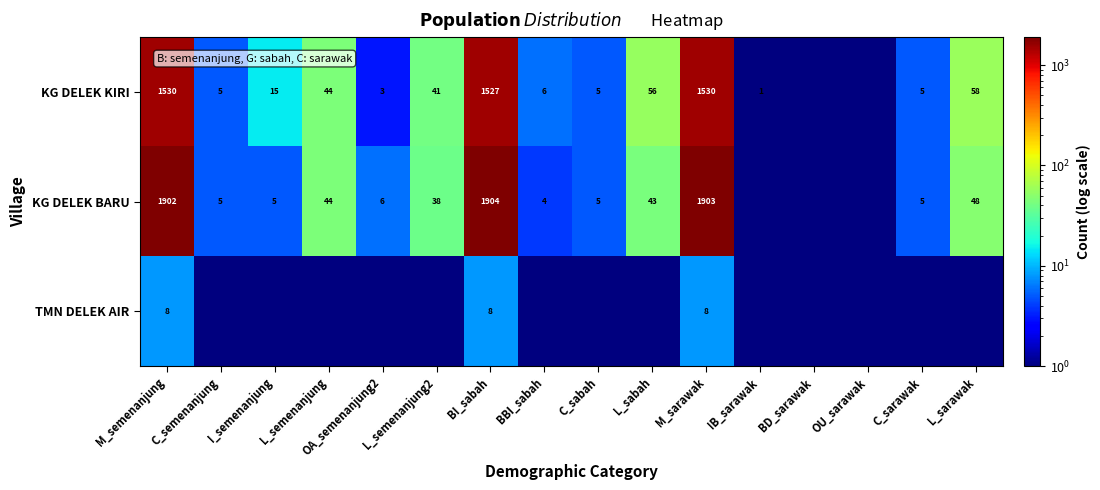

What is the total value across all series at BI_sabah?

3439.0